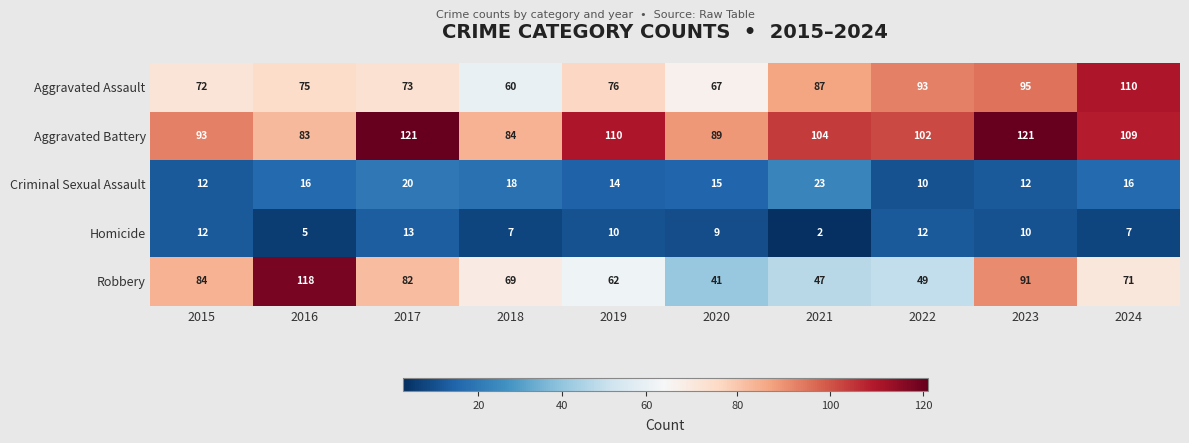

Which series has the largest total across all categories?

Aggravated Battery